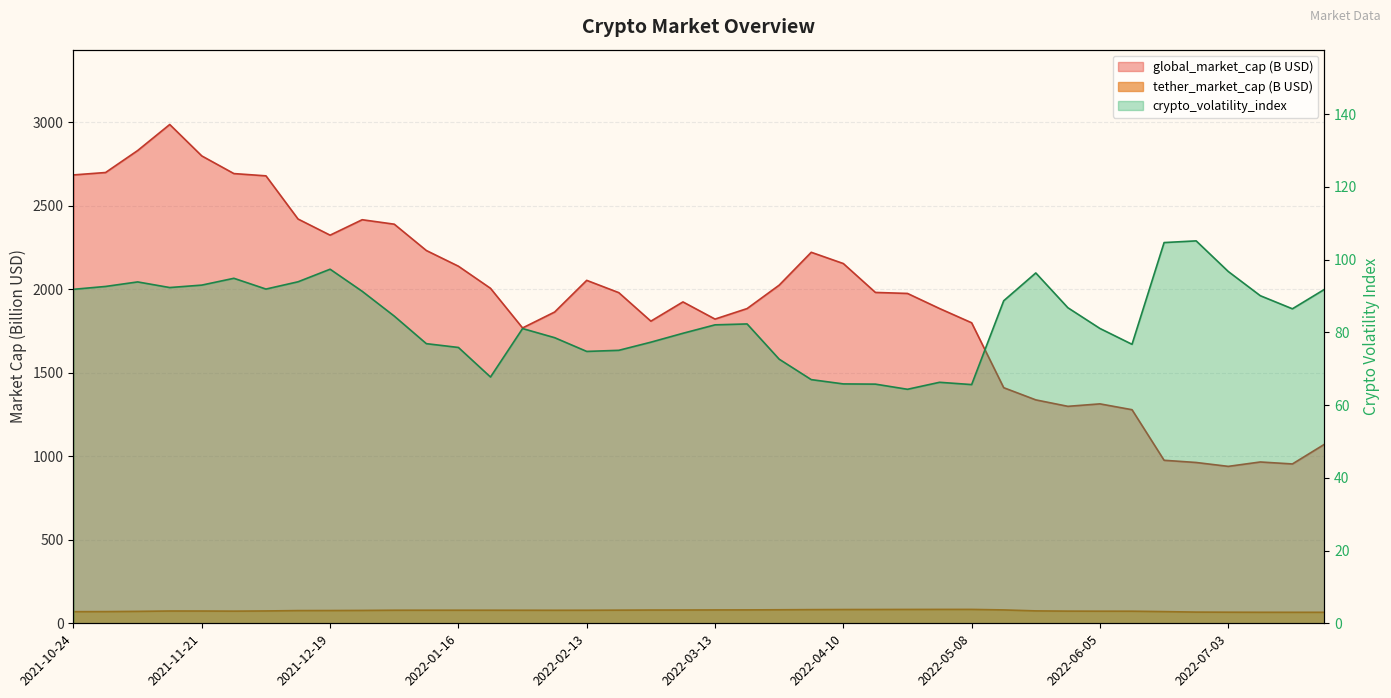

True or false: global_market_cap and crypto_volatility_index cross at least once.

False